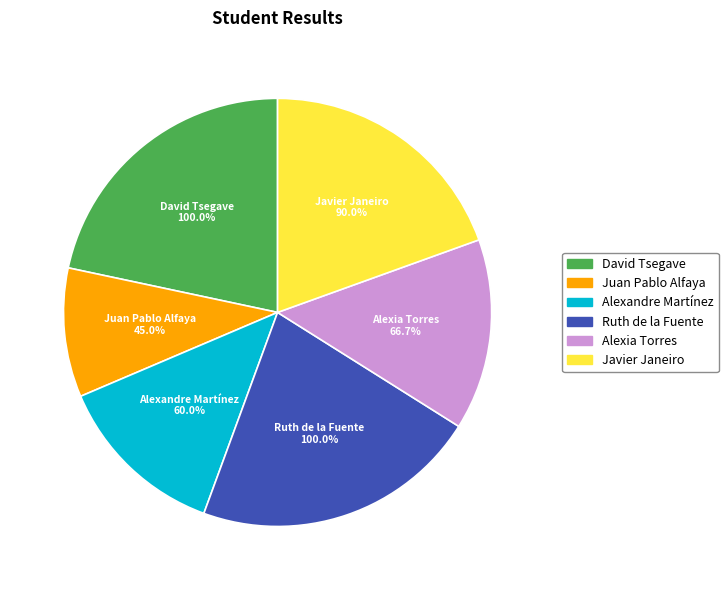

To the nearest percent, what is the difference between the largest and smallest slice percentages?

12%